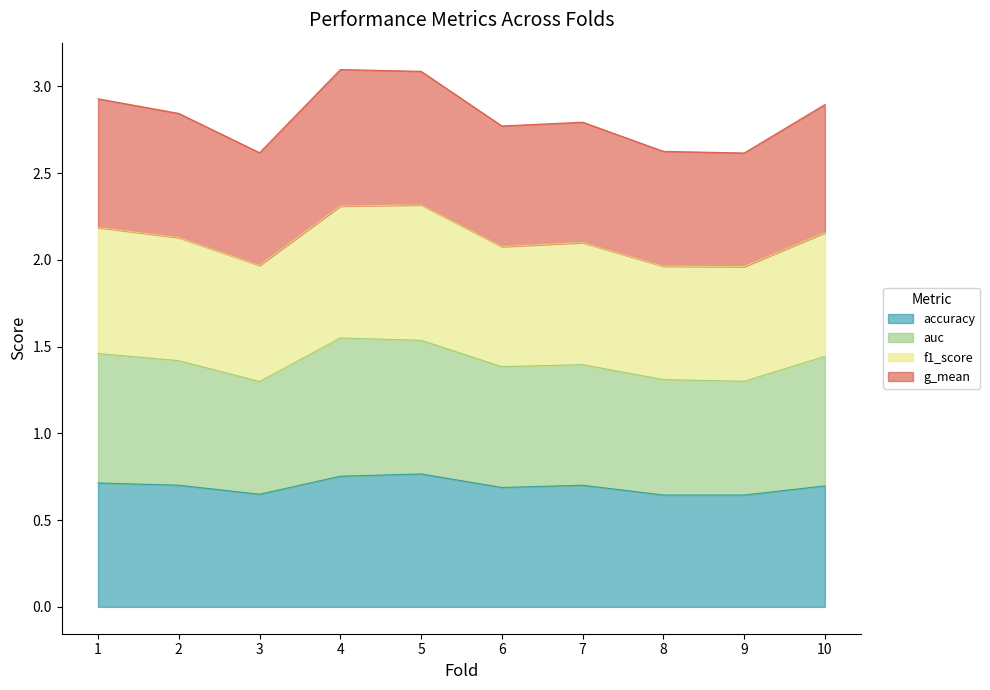

Is it true that accuracy equals 0.7 at 10?

True